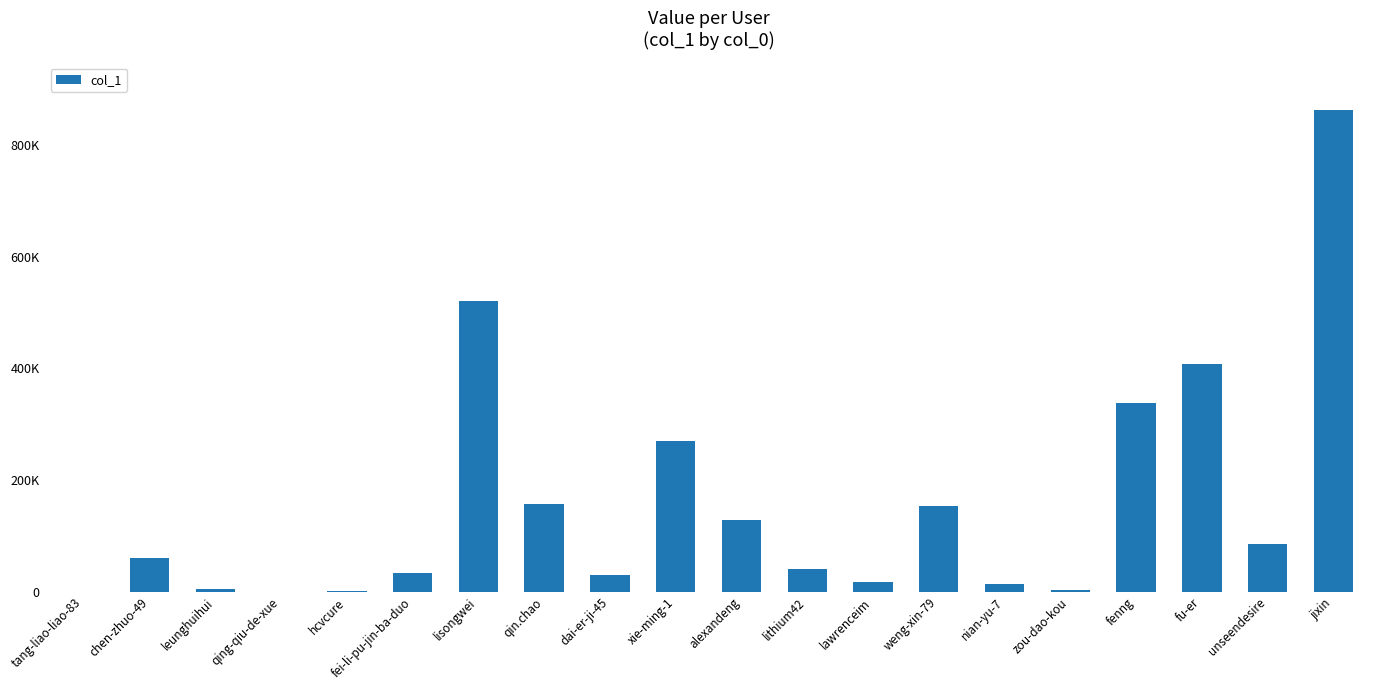

What is the difference between the maximum and minimum values?

861923